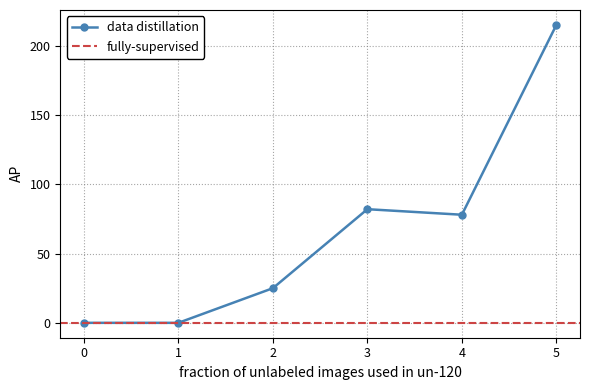

Rank the categories by value from highest to lowest.

5, 3, 4, 2, 0, 1